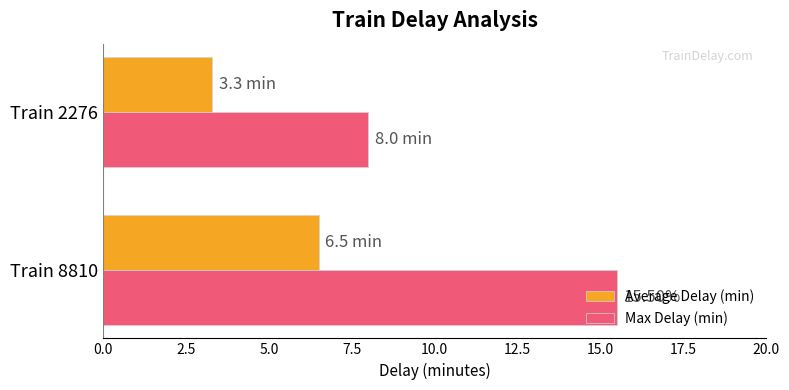

Which series has the largest range (max minus min)?

Max Delay (min)